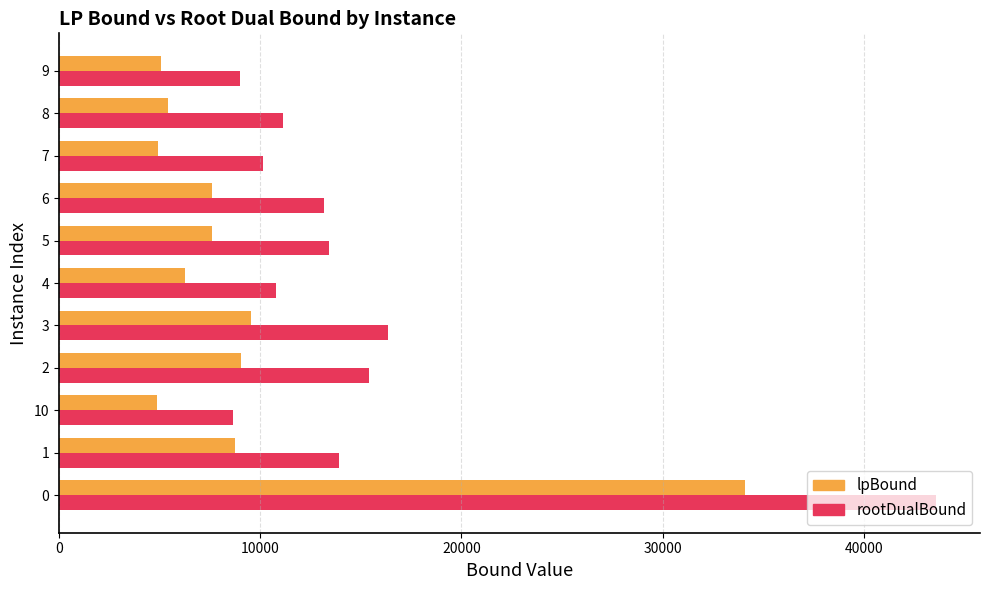

Between 10 and 2, which series saw the biggest shift?

rootDualBound